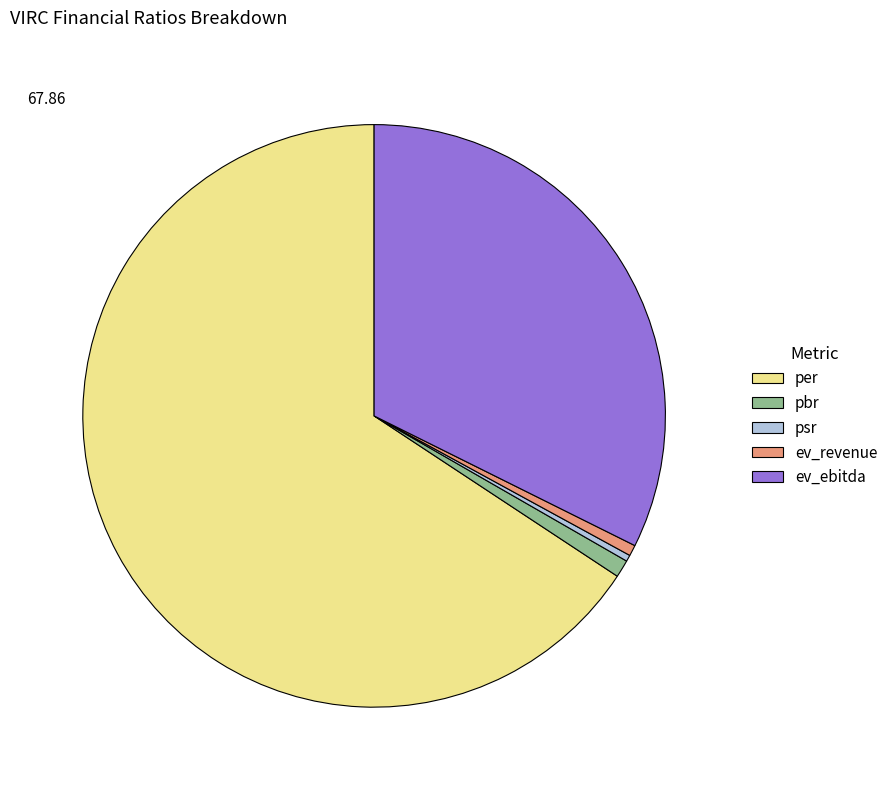

Which category has the biggest portion of the pie?

per